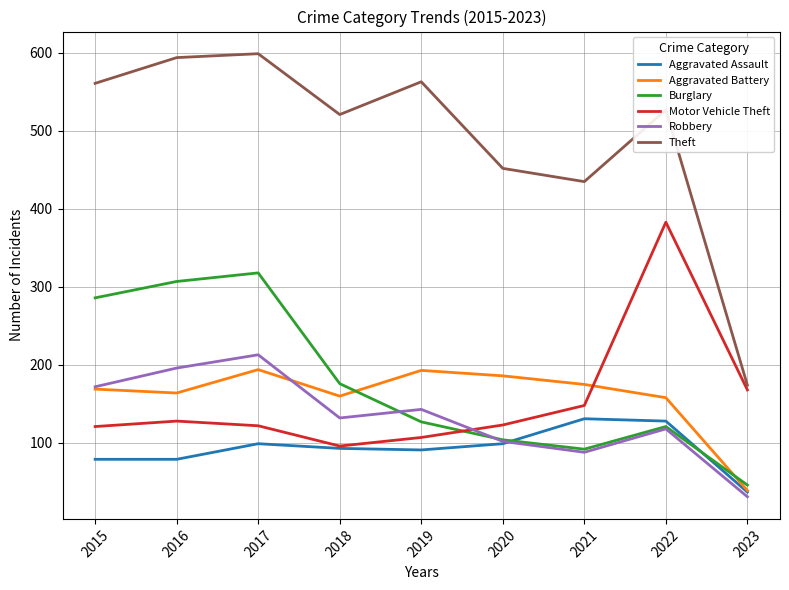

How many distinct data groups are displayed?

6